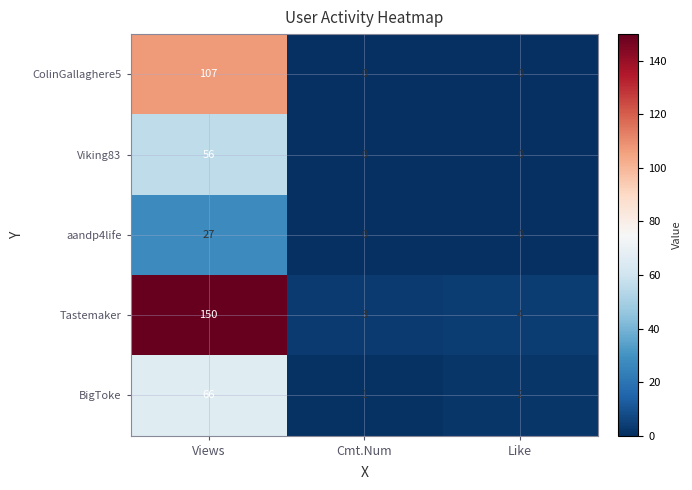

Which series changed the most between Views and Cmt.Num?

Tastemaker